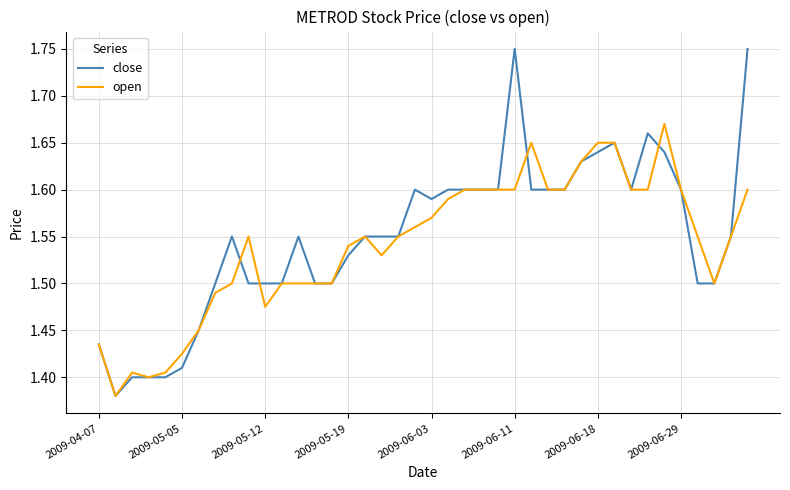

List the series in order of their peak value, lowest first.

open, close